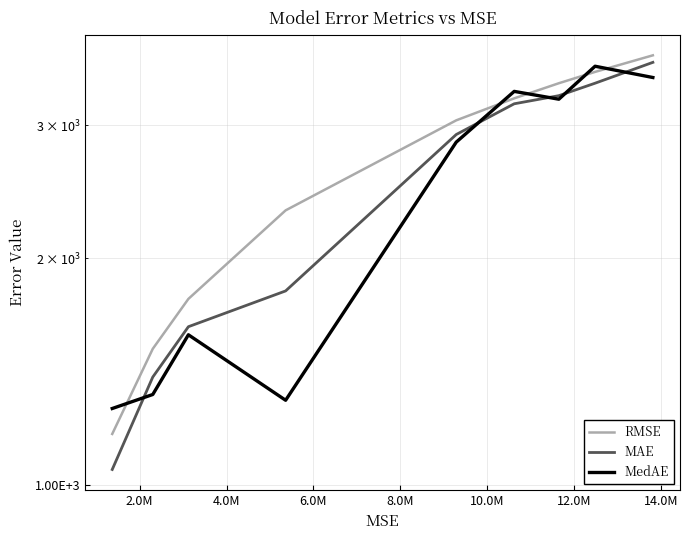

Is the value of MAE at 12.0M greater than the value of RMSE at 8.0M?

Yes